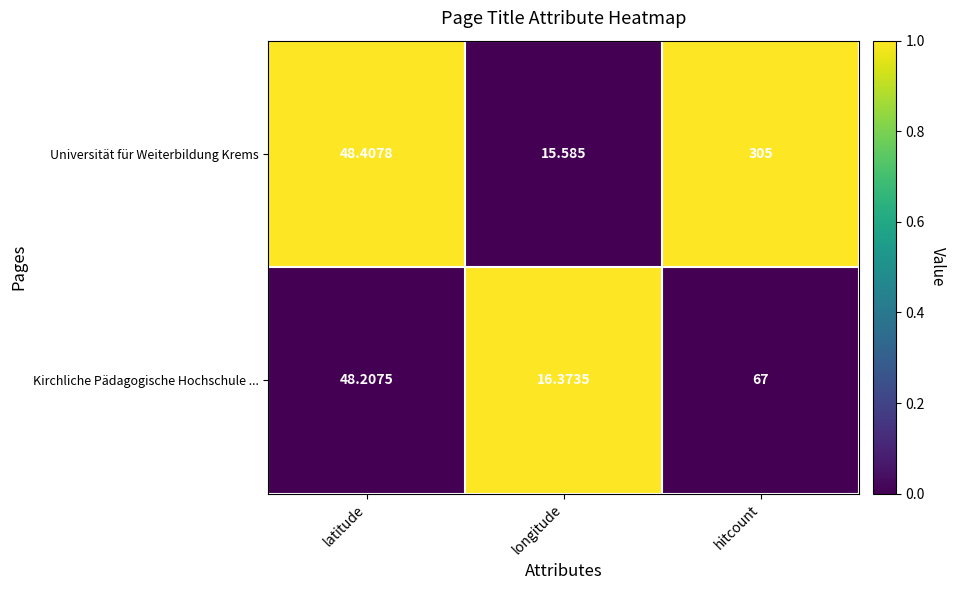

Which series has the largest total across all categories?

Universität für Weiterbildung Krems